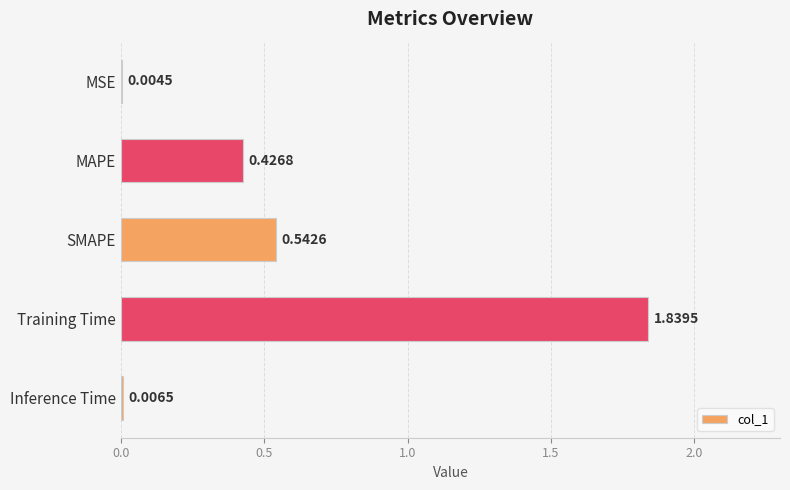

At which category does the chart reach its peak across all series?

Training Time